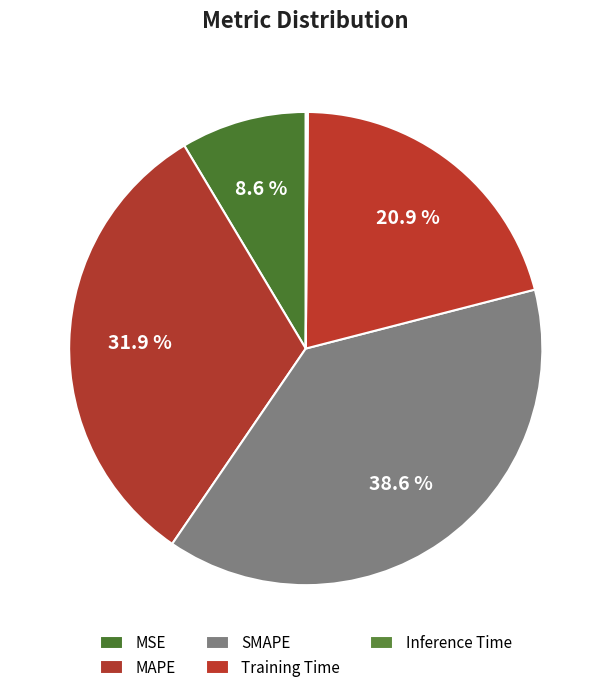

What percentage is the SMAPE slice, to the nearest percent?

39%